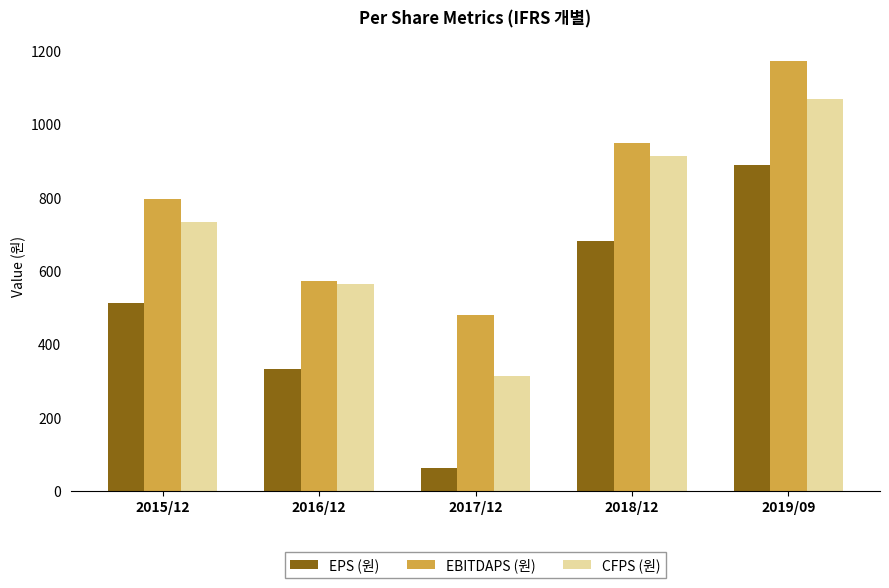

What is the minimum value for EBITDAPS (원)?

479